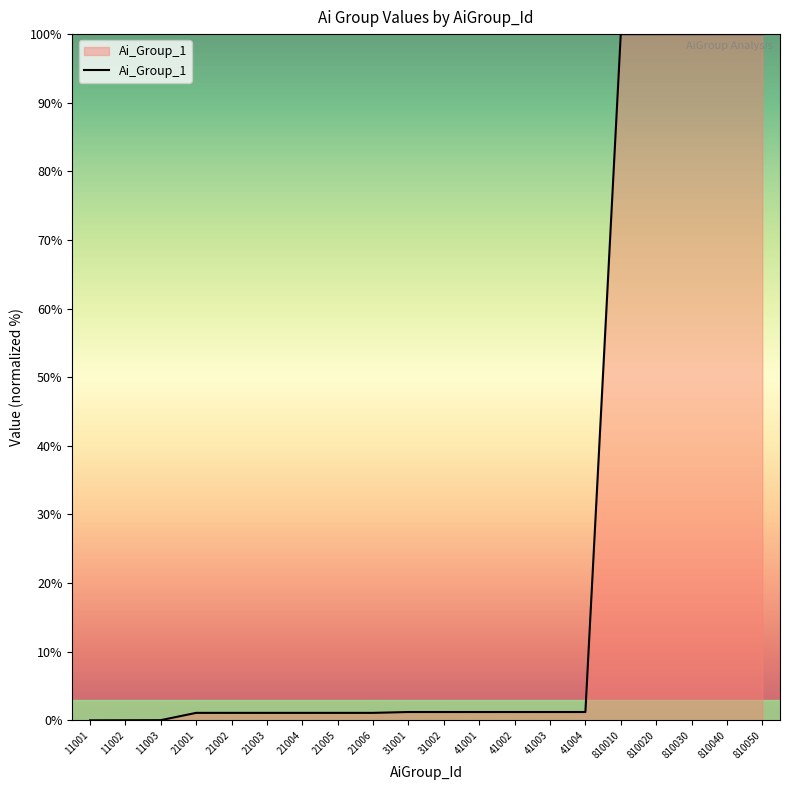

What is the greatest value displayed?

100.0